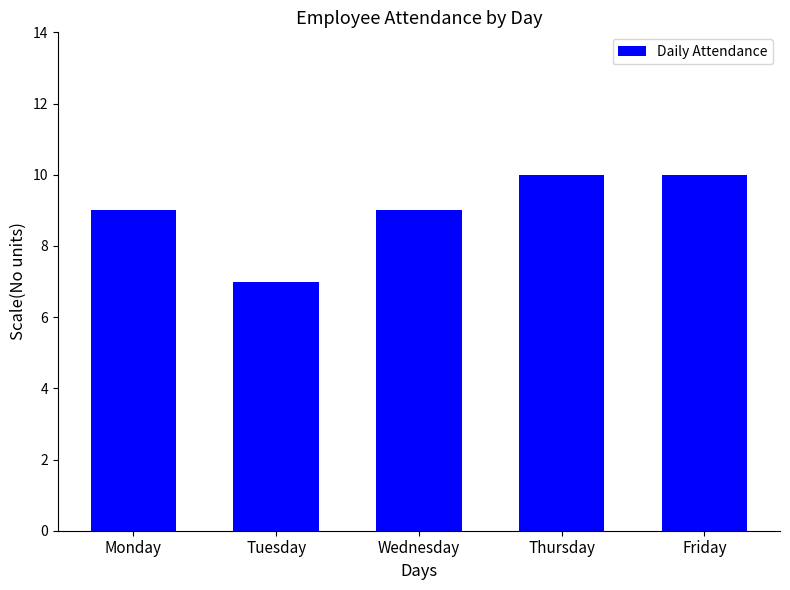

Between Monday and Tuesday, which is larger?

Monday